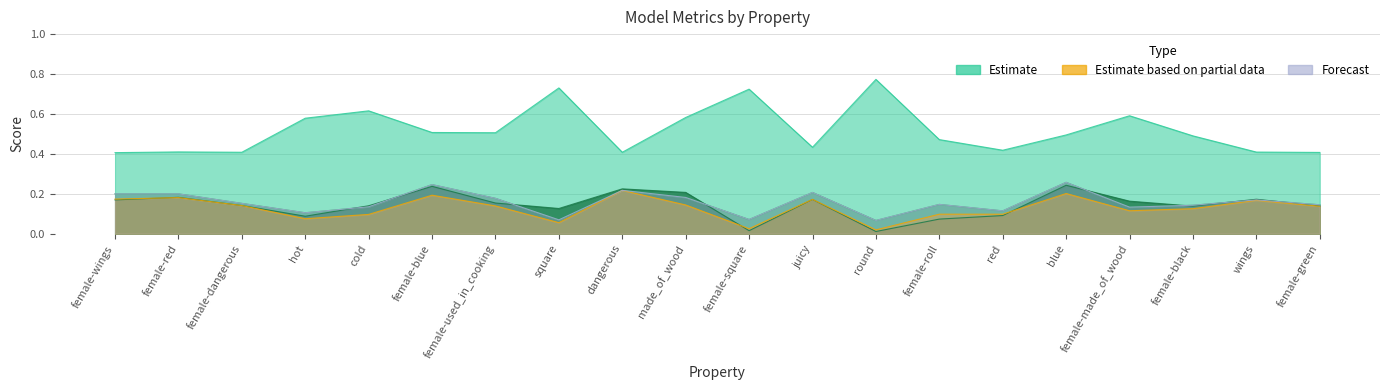

What is the difference between the maximum and minimum values in the p series?

0.2